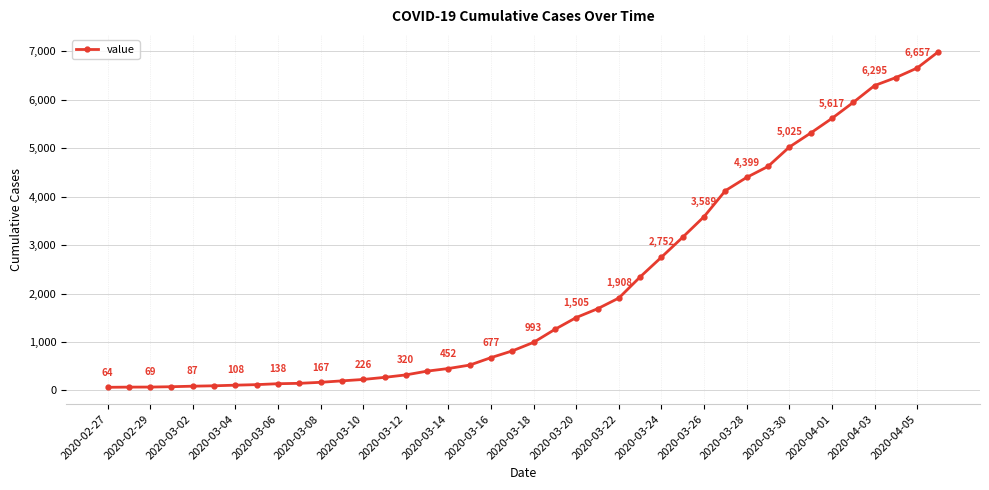

What is the difference between the maximum and second lowest values?

6927